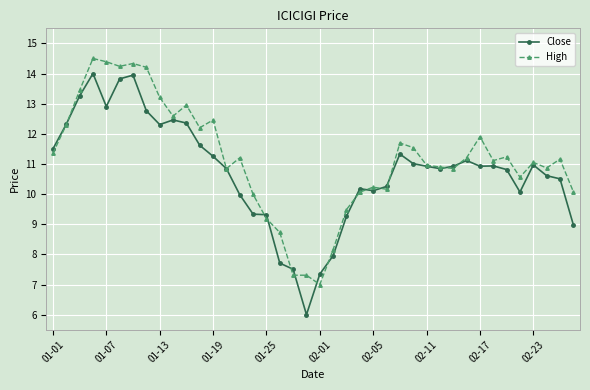

True or false: High has more than 2 points higher than both neighbors.

True